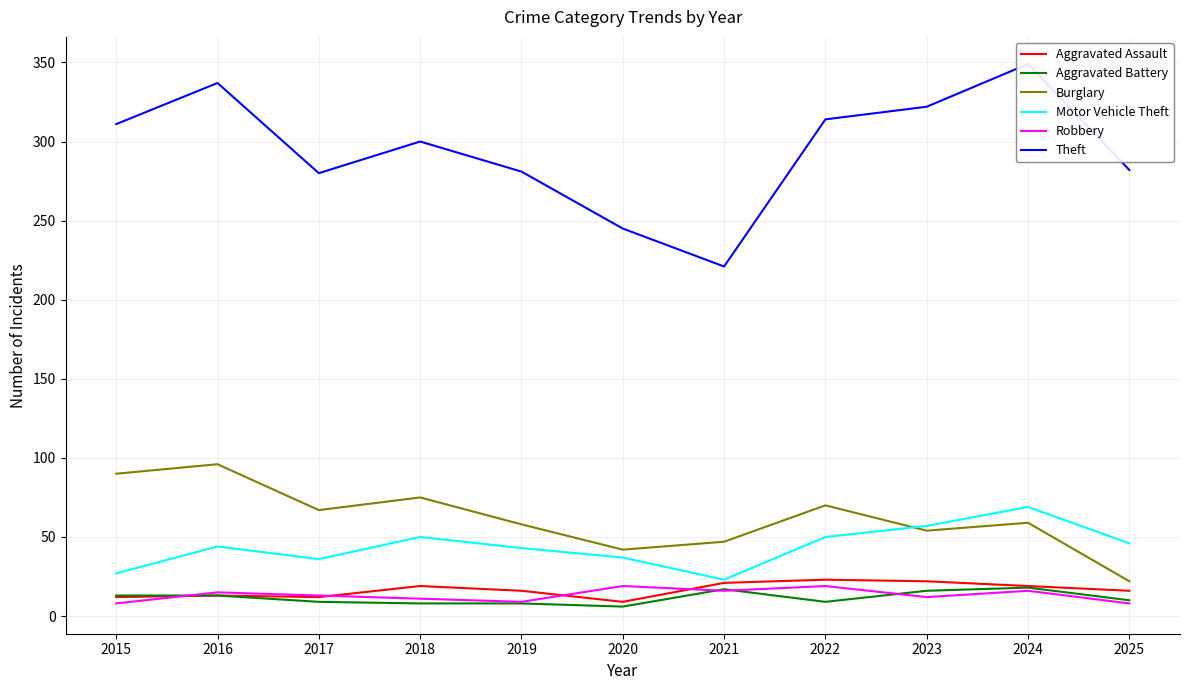

The value of Motor Vehicle Theft at 2022 is 50. True or false?

True